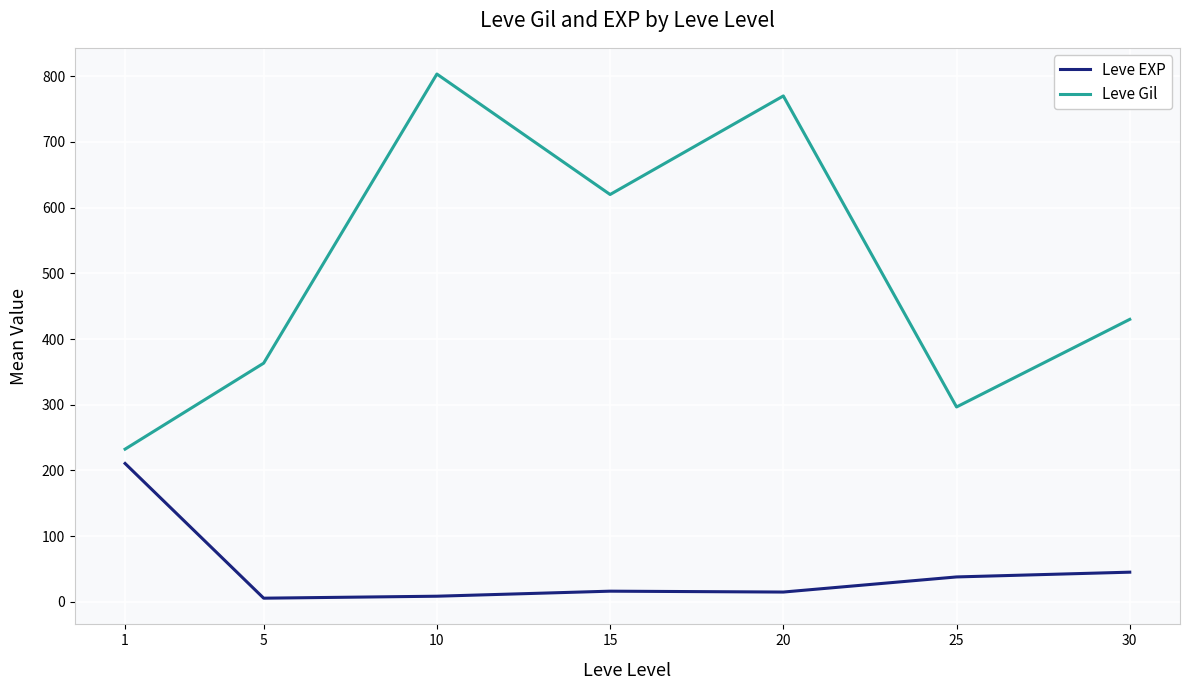

True or false: Leve Gil and Leve EXP intersect in this chart.

False